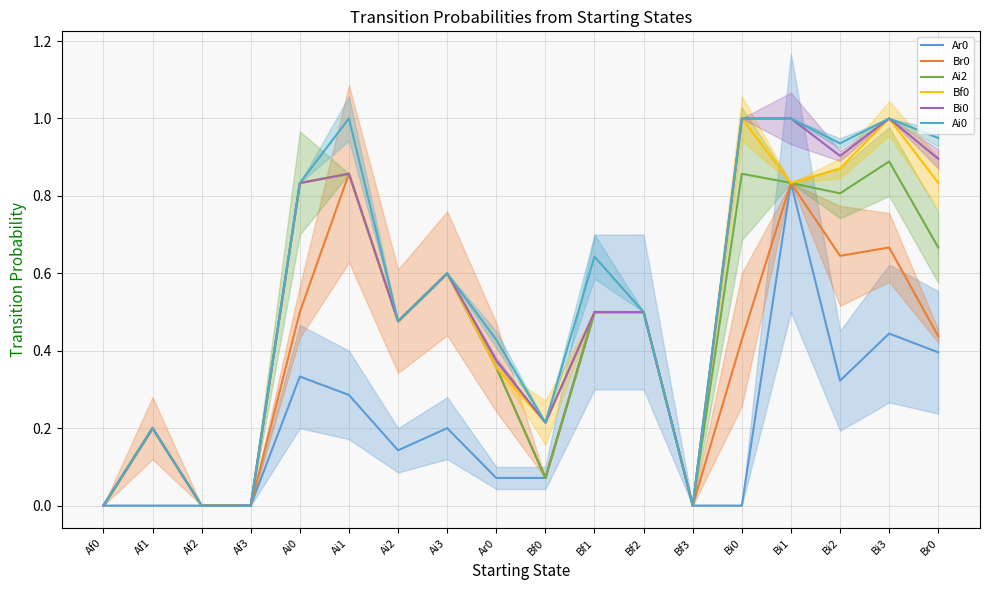

Which has a higher value, Af1 or Af0?

Af1